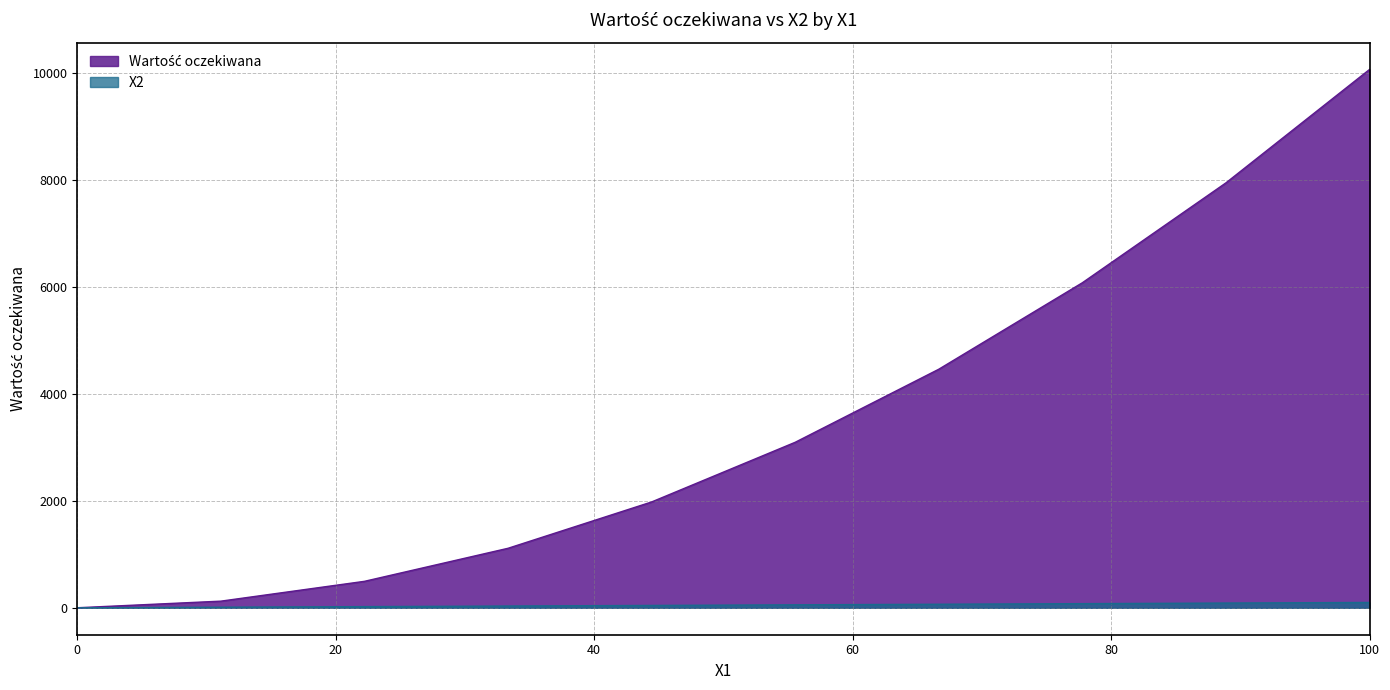

True or false: X2 and Wartość oczekiwana intersect in this chart.

False